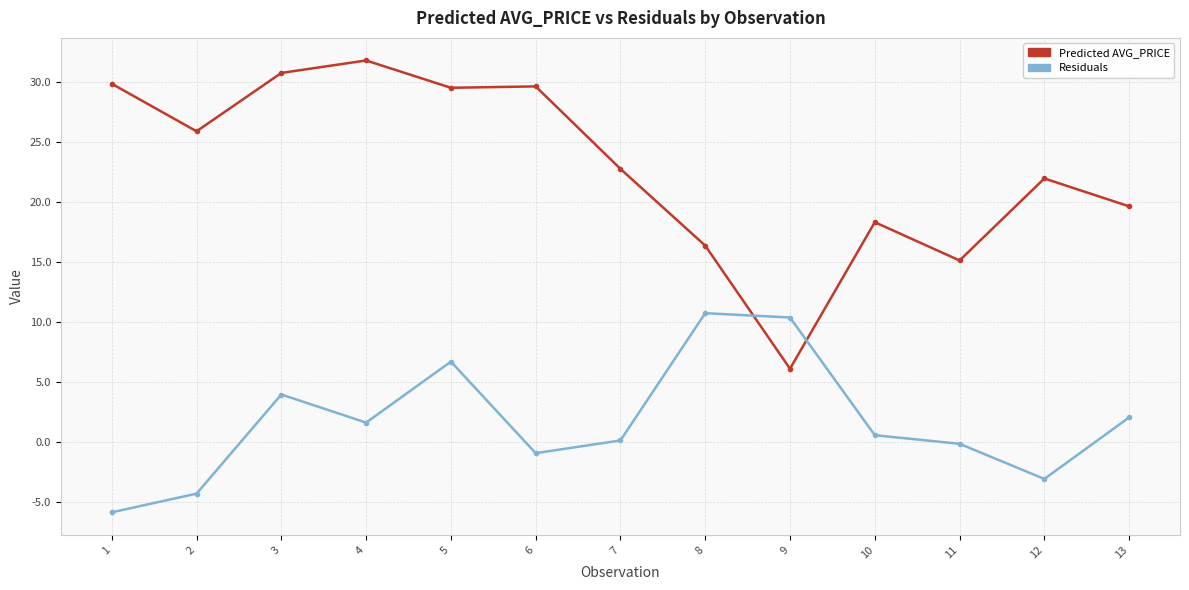

Which series has the largest range (max minus min)?

Predicted AVG_PRICE